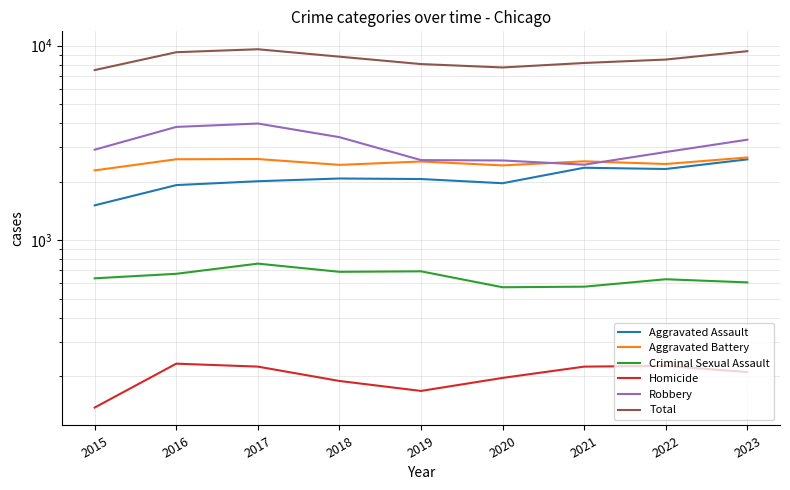

What is the difference between the second highest and minimum values in the Aggravated Battery series?

329